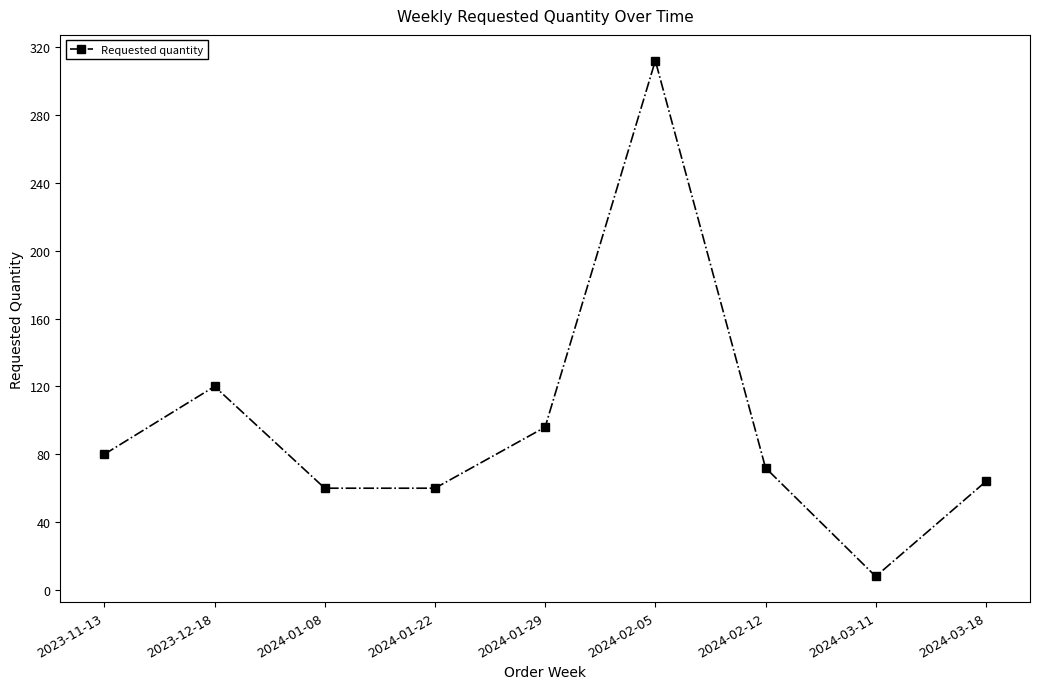

Approximately how many times larger is the value at 2023-11-13 compared to 2024-01-22?

1.3